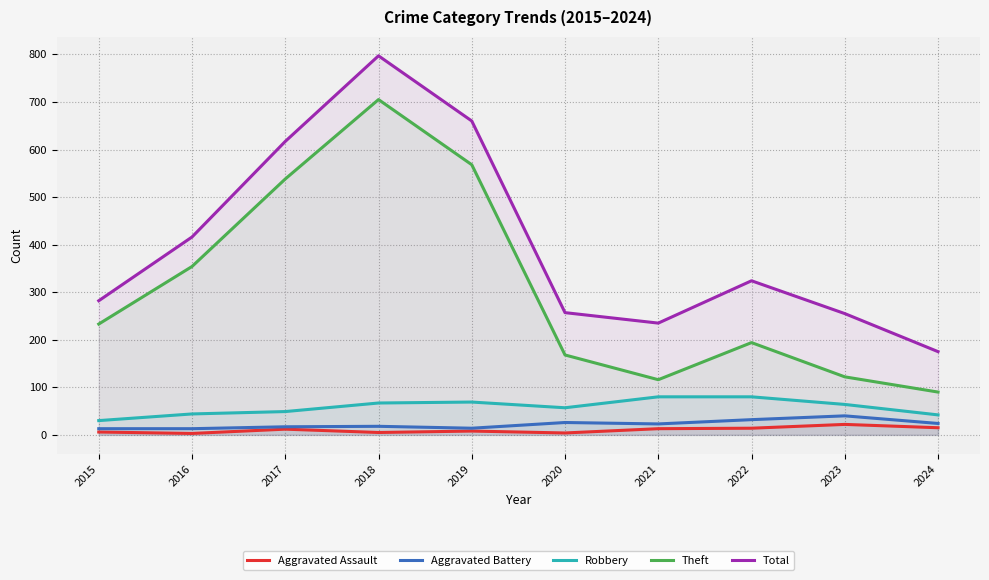

What is the value of the Theft point at the 8th from the left?

194